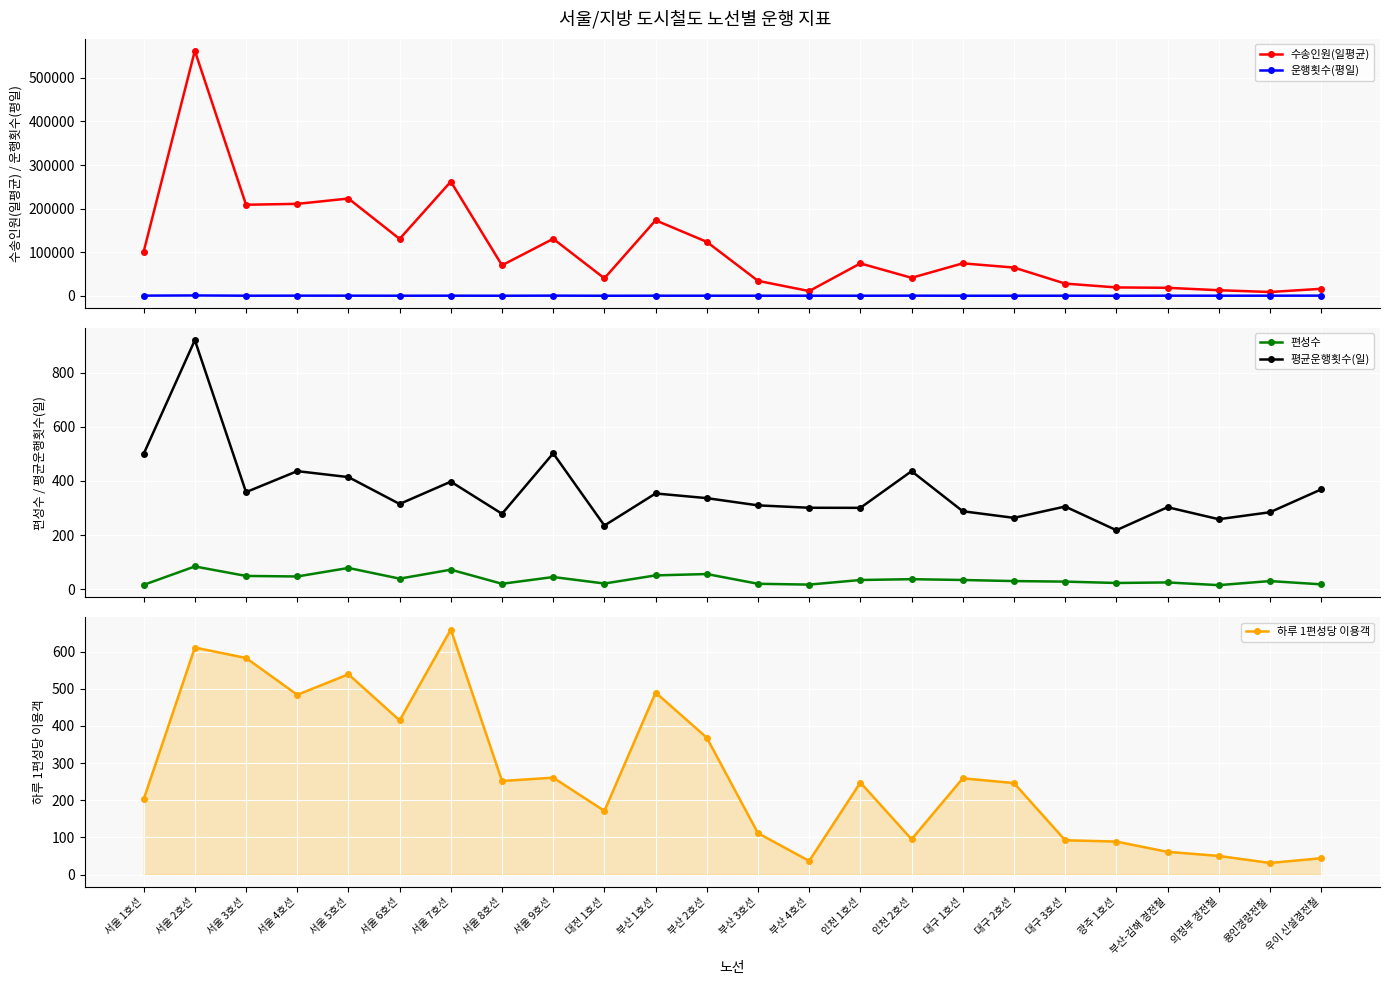

What is the spread (max minus min) of values at 서울 1호선?

101172.0